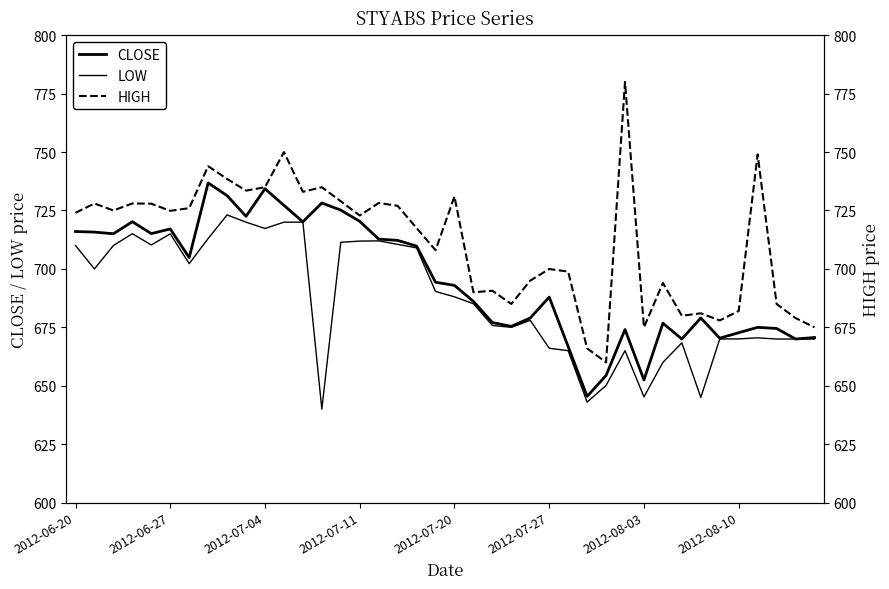

What is the sum of the LOW values at 36 and 35?

1340.5